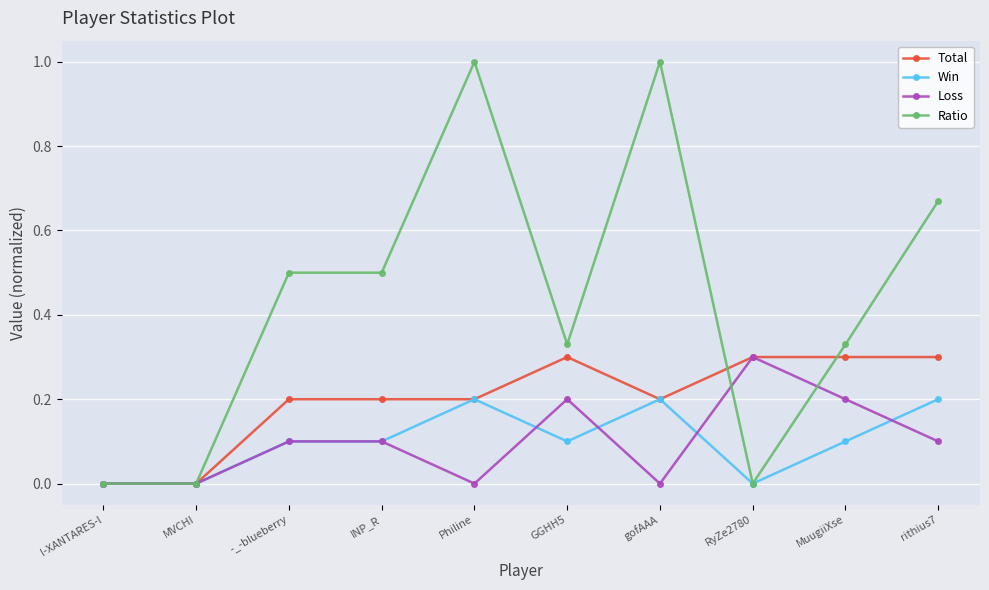

Is the value of Loss at l-XANTARES-l greater than the value of Ratio at gofAAA?

No